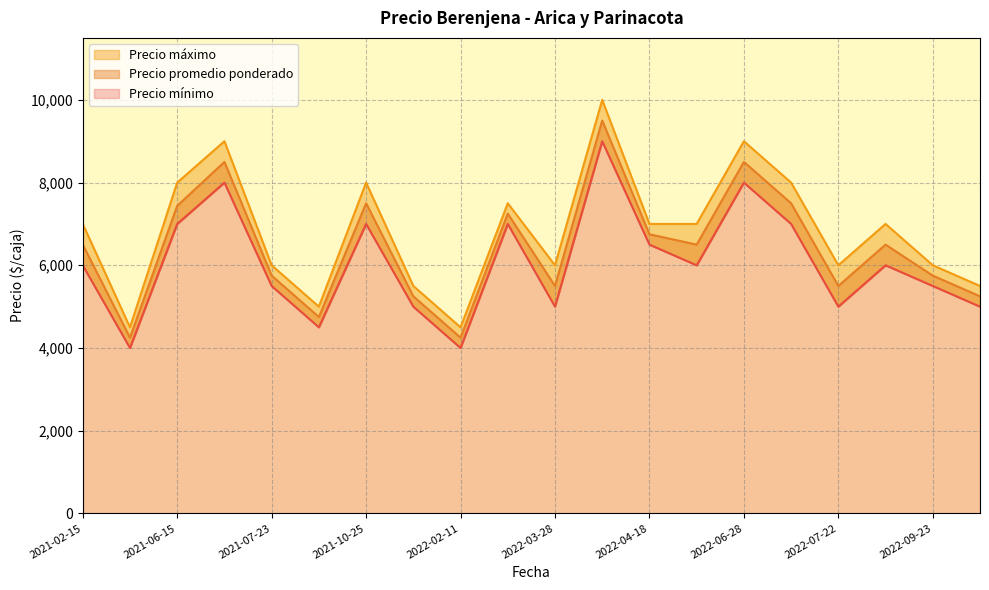

Which series has the largest range (max minus min)?

Precio máximo